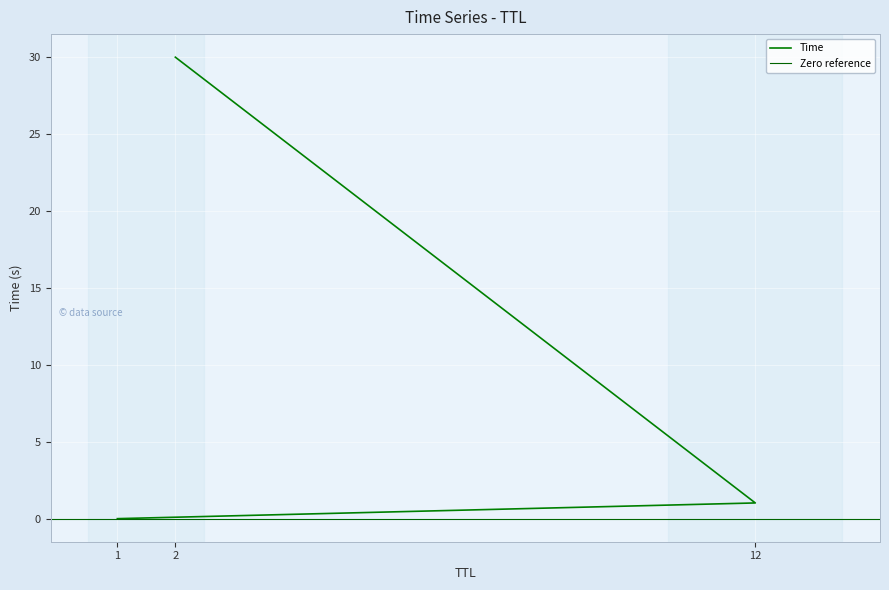

How many categories are shown in the chart?

3